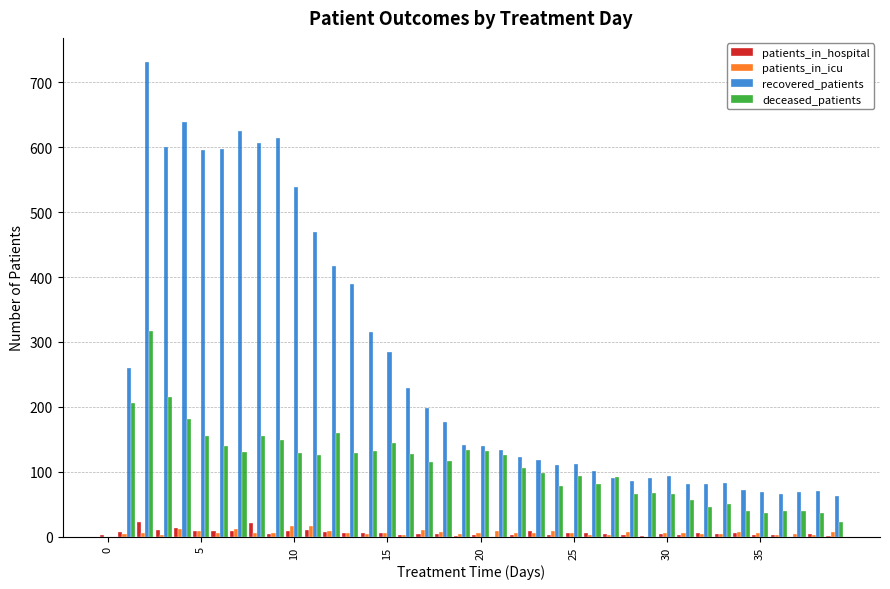

What is the maximum value shown in the chart?

732